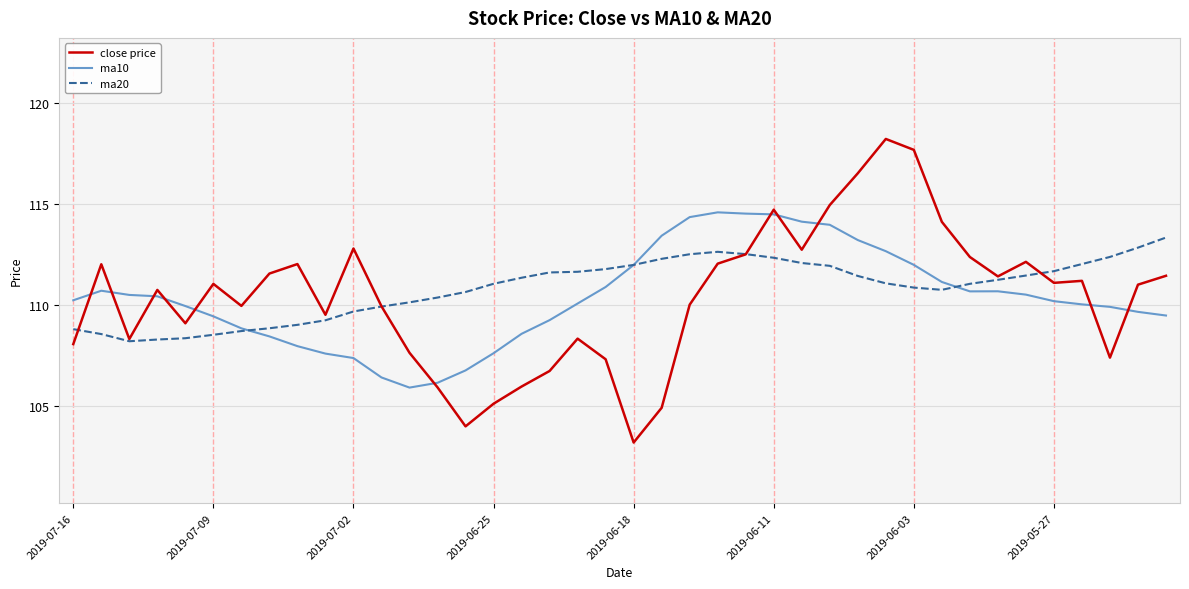

List the series in order of their peak value, lowest first.

ma20, ma10, close price